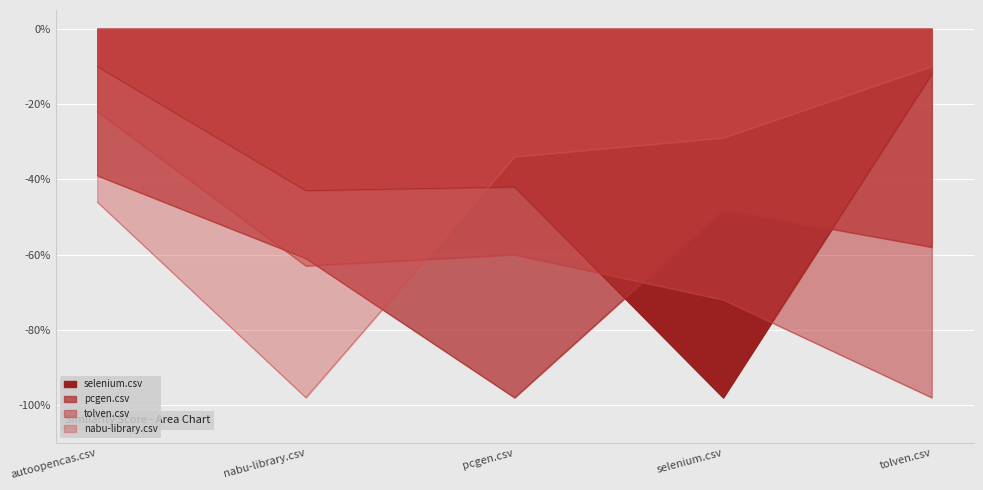

At which label is nabu-library.csv closest to 0?

tolven.csv